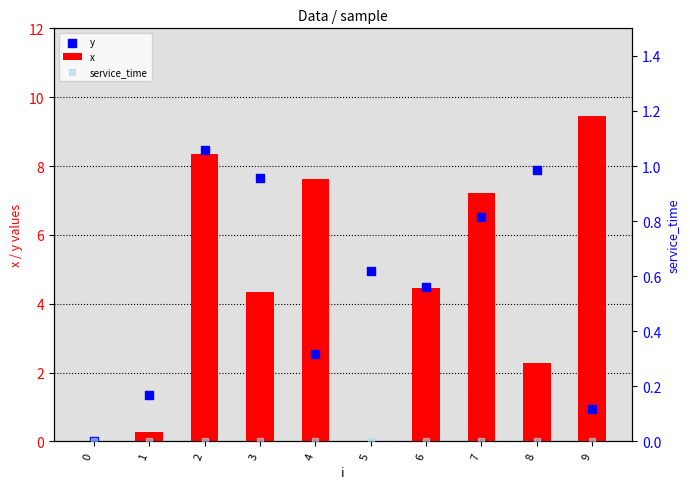

Which series has the largest total across all categories?

y